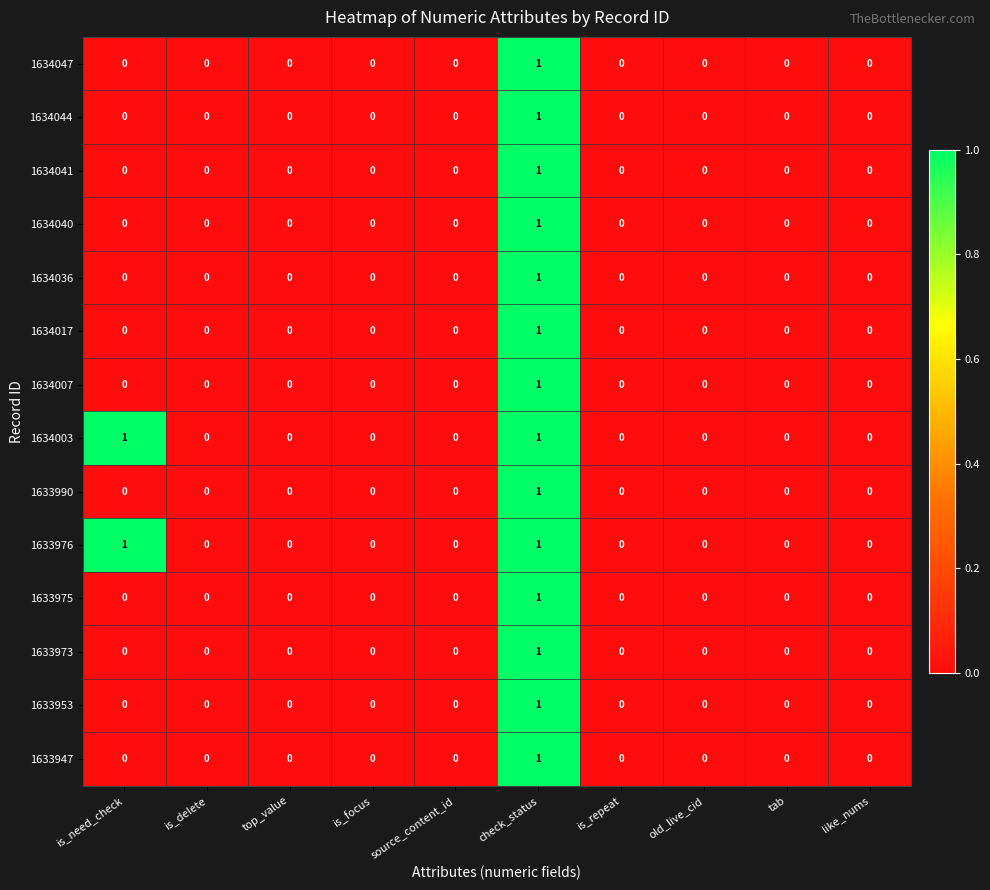

At which category is the sum across all series the highest?

check_status